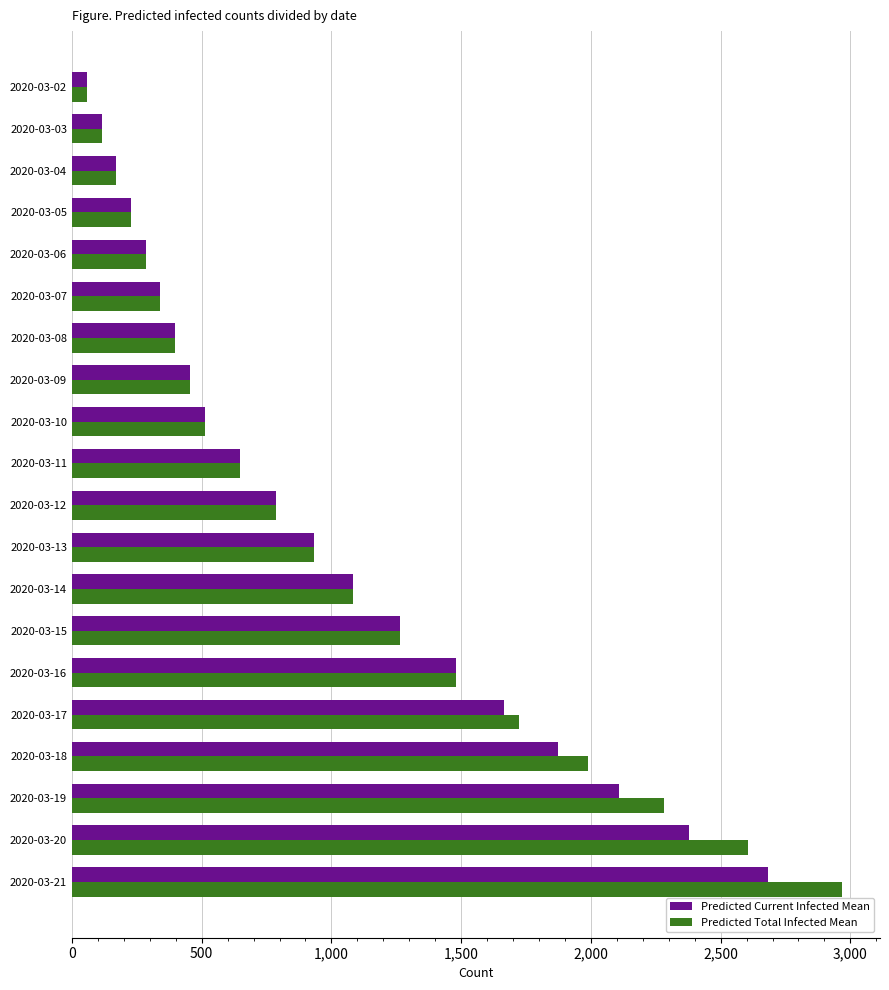

Where is Predicted Total Infected Mean nearest to the value 1511?

2020-03-16